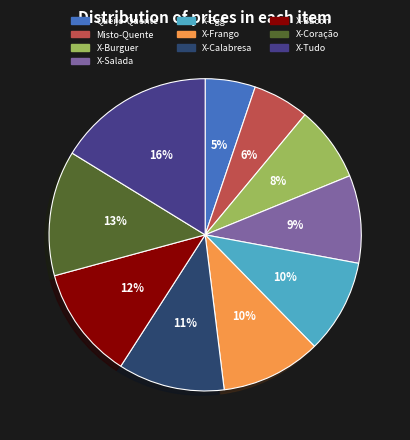

Which slice is the largest?

X-Tudo